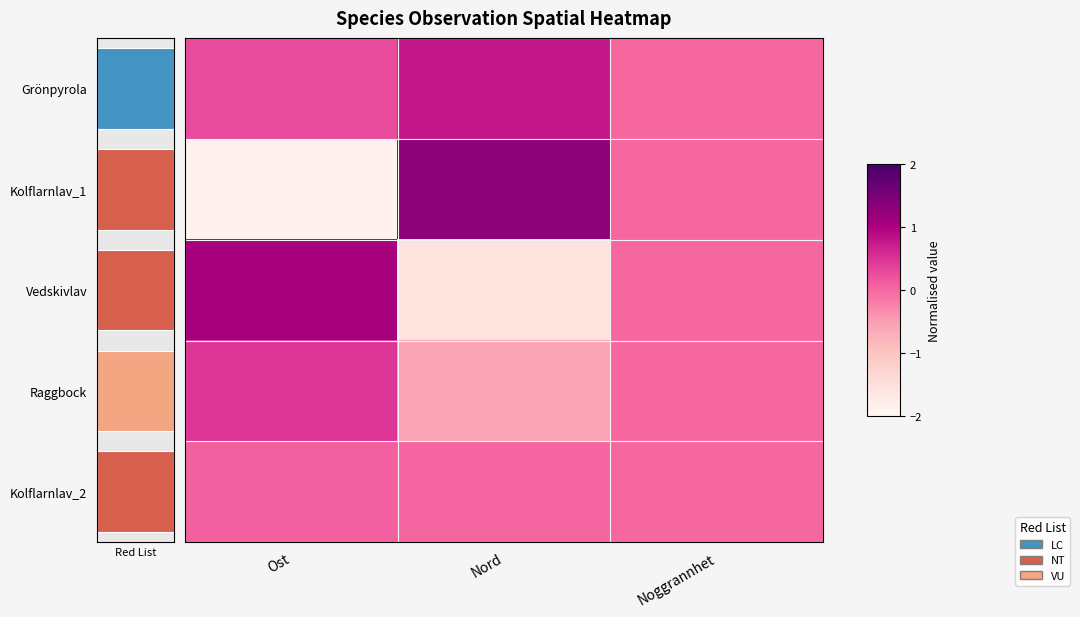

At which label does Raggbock reach its minimum?

Nord